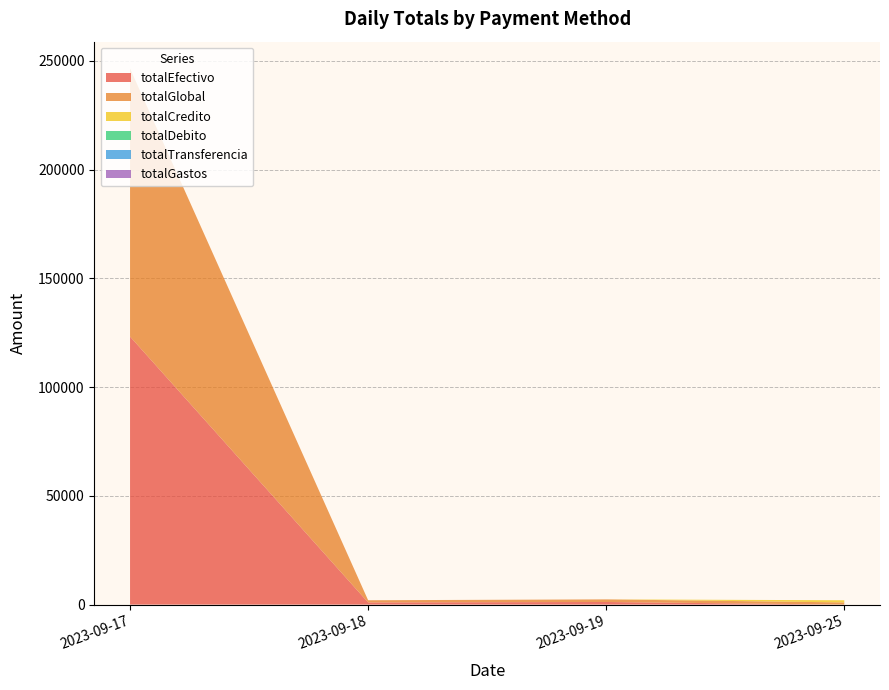

Reading right to left, extract all data points from this chart.

totalEfectivo: 0	1200	1000	123222
totalGlobal: 1000	1200	1000	123222
totalCredito: 1000	0	0	0
totalDebito: 0	0	0	0
totalTransferencia: 0	0	0	0
totalGastos: 0	0	0	0